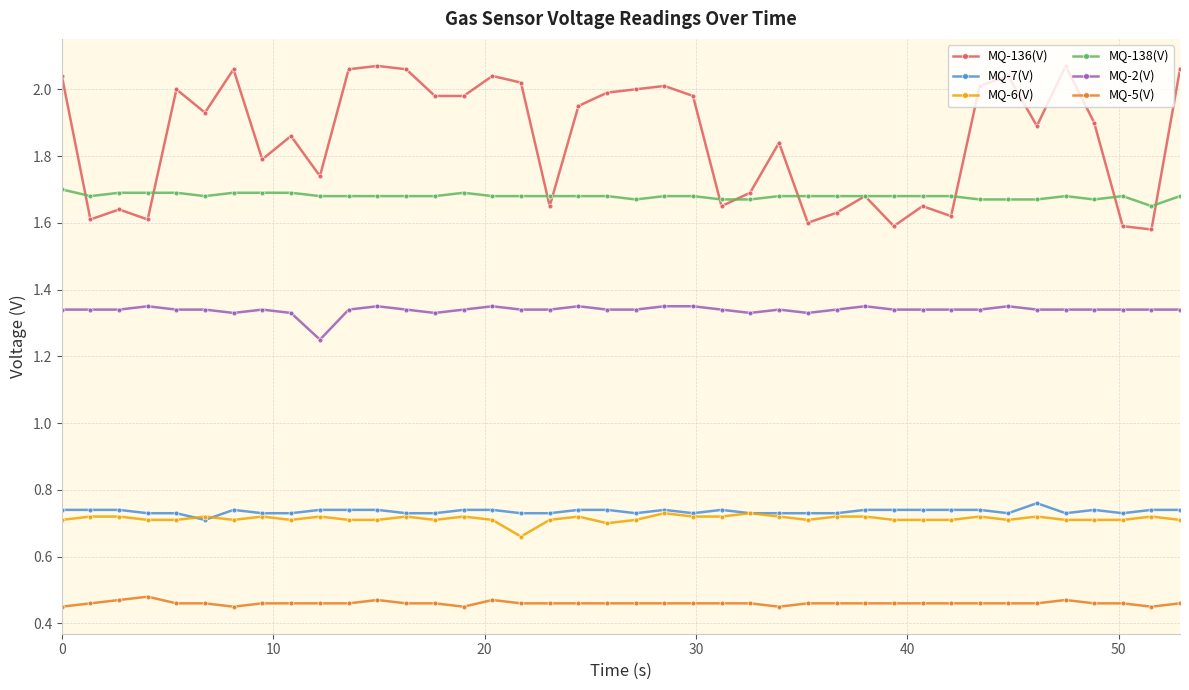

True or false: MQ-136(V) has more than 1 points higher than both neighbors.

True